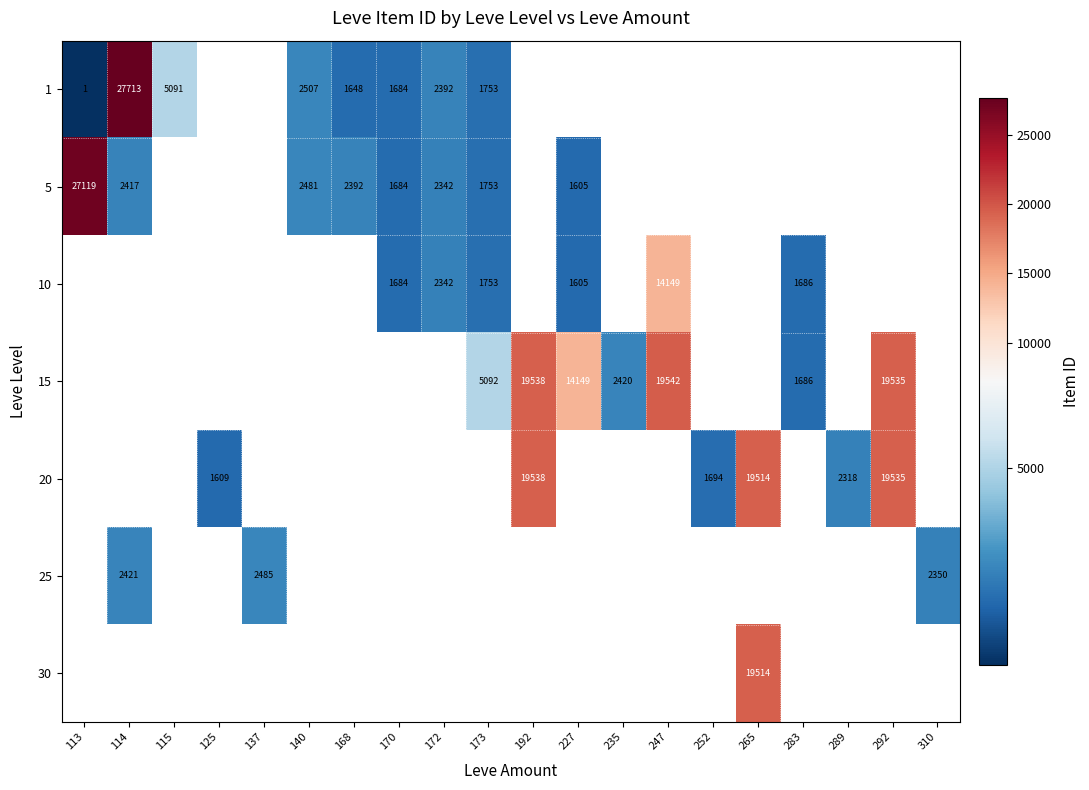

Is it true that 25 equals 3953 at 137?

False